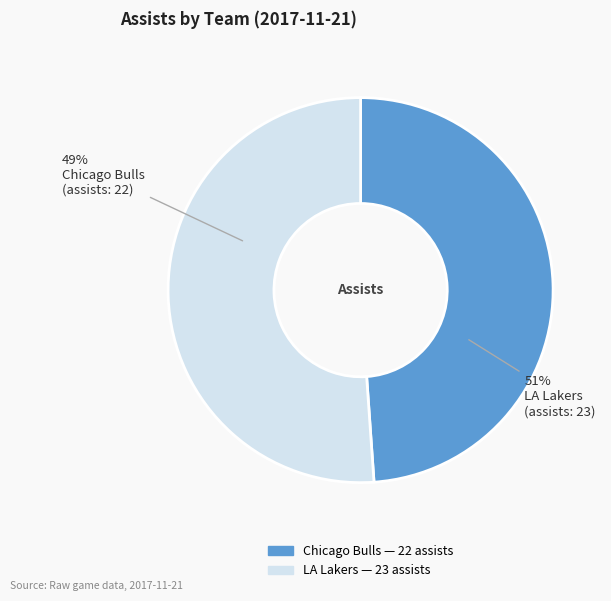

Does Team.CHICAGO_BULLS represent more than half of the total?

No